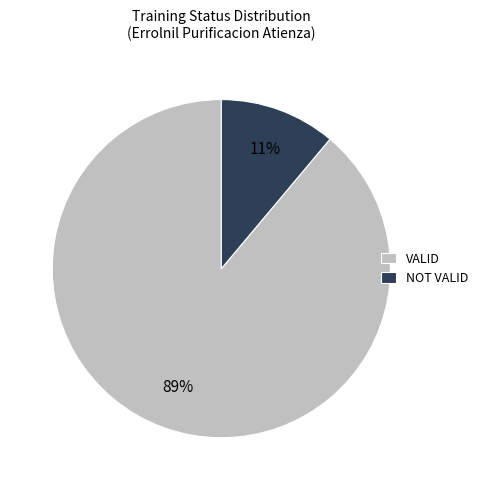

Does VALID account for over 50% of the chart?

Yes